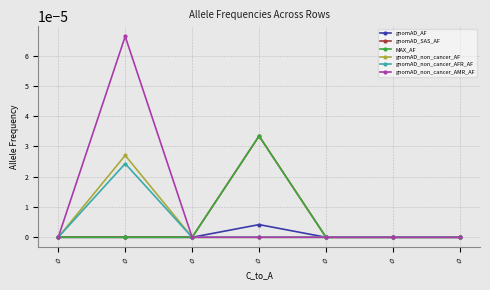

Does the chart have visible grid lines?

Yes